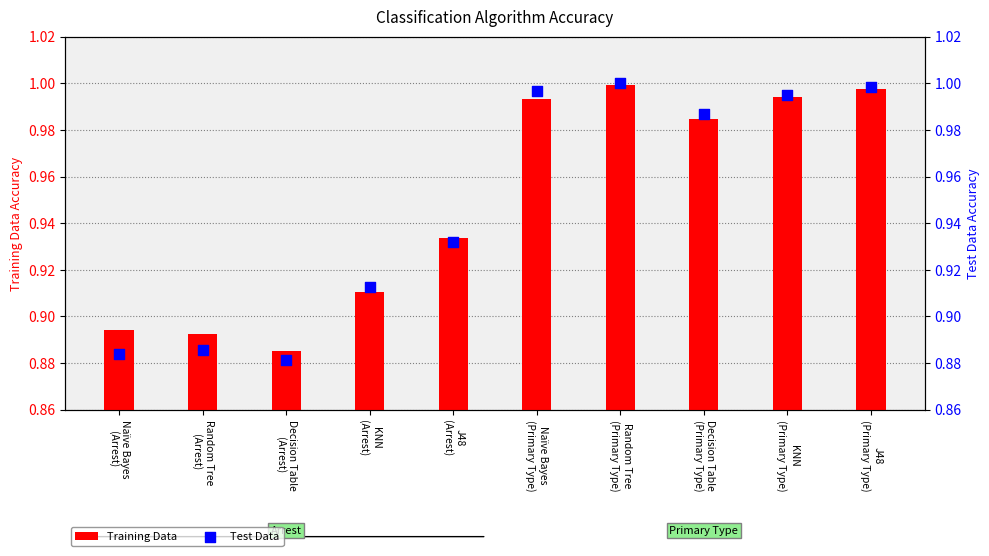

Which series reaches the maximum Y coordinate?

Test Data